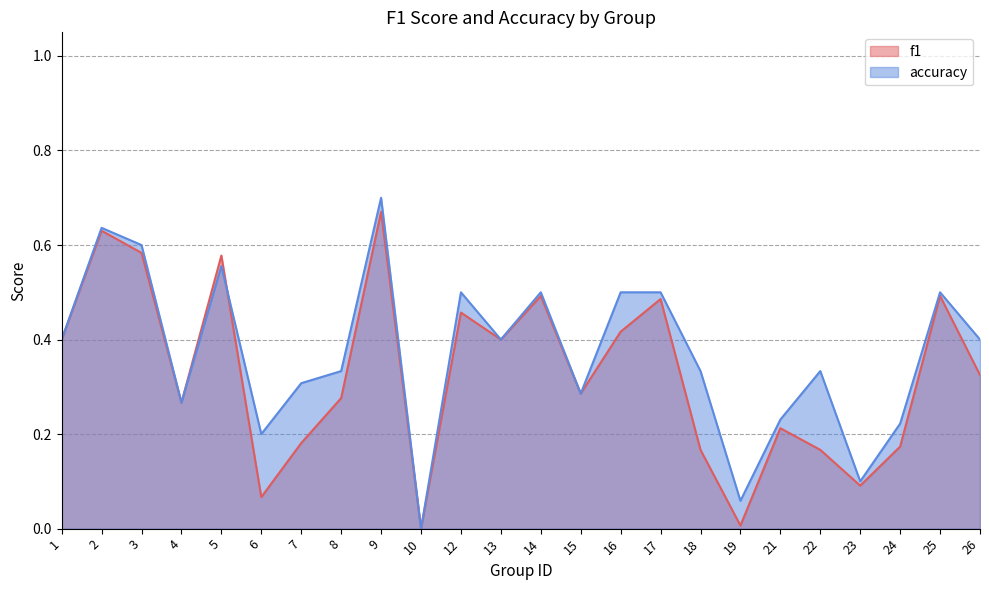

Which series has the largest range (max minus min)?

accuracy